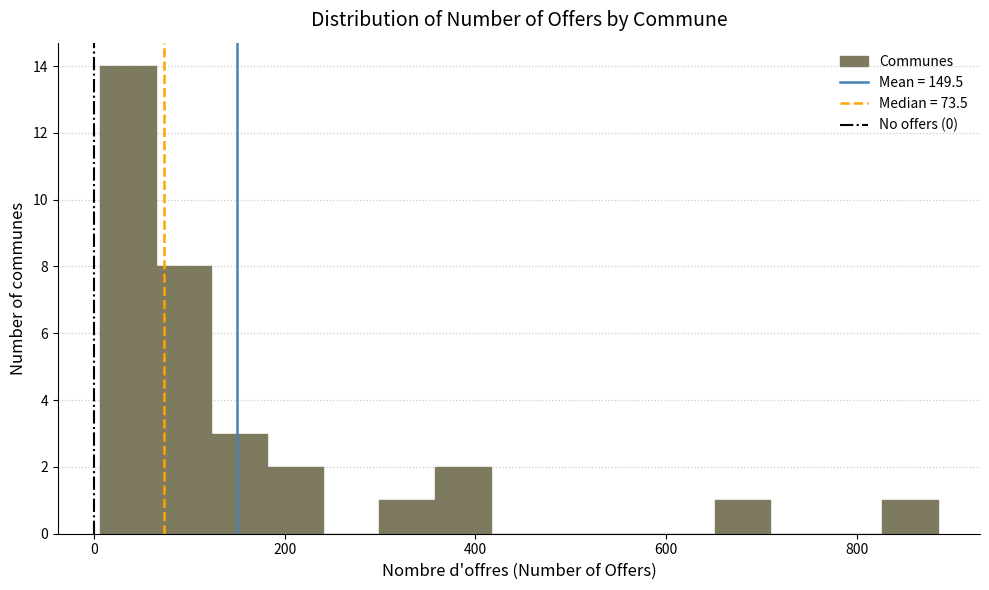

Read against the x-axis, roughly where is the centre of the tallest bar?

40